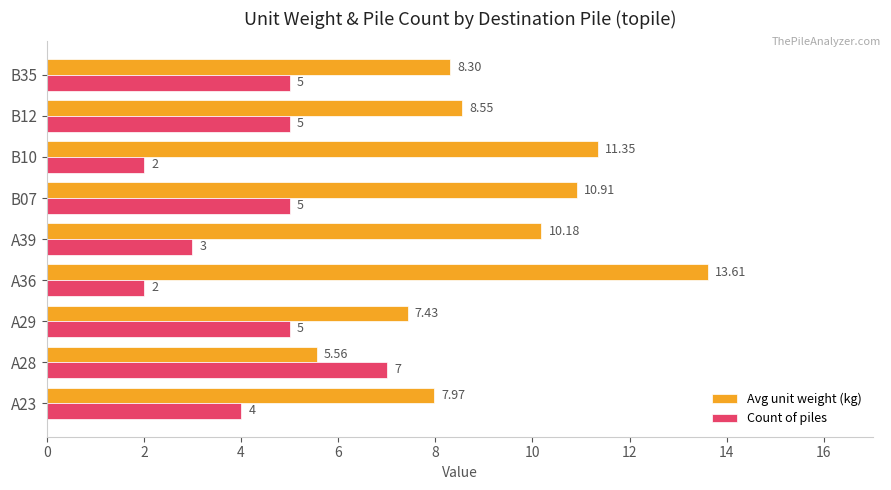

Which series has the widest spread of values?

Avg unit weight (kg)